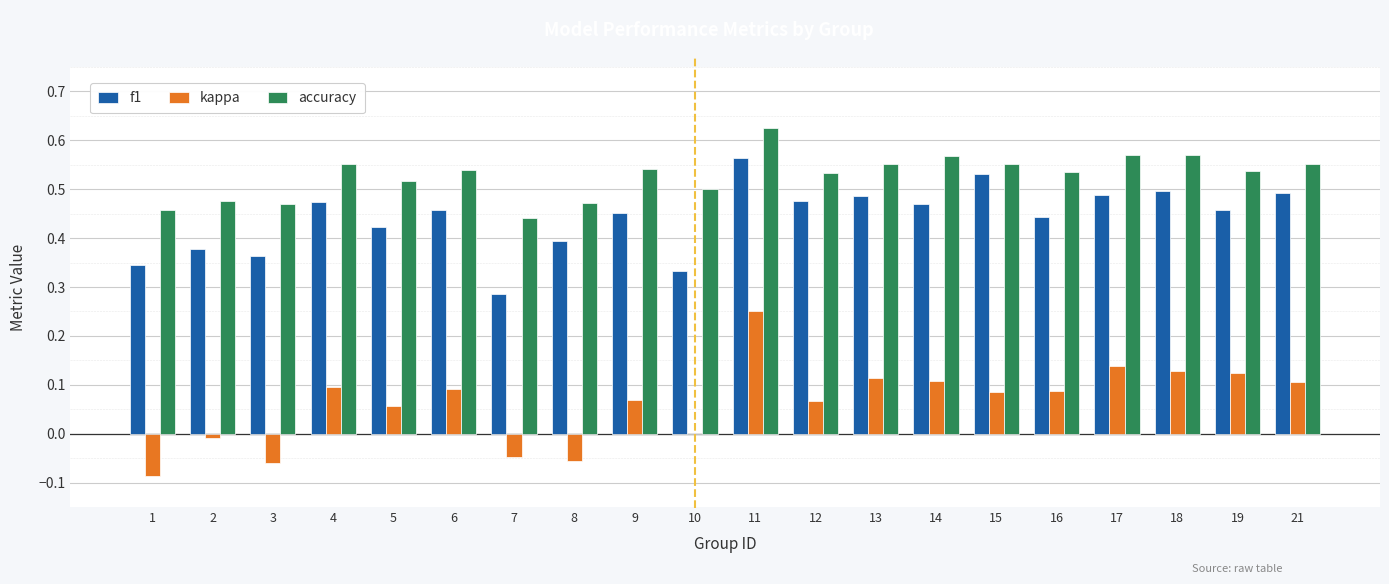

Count the f1 values in the range 0 to 1.

20